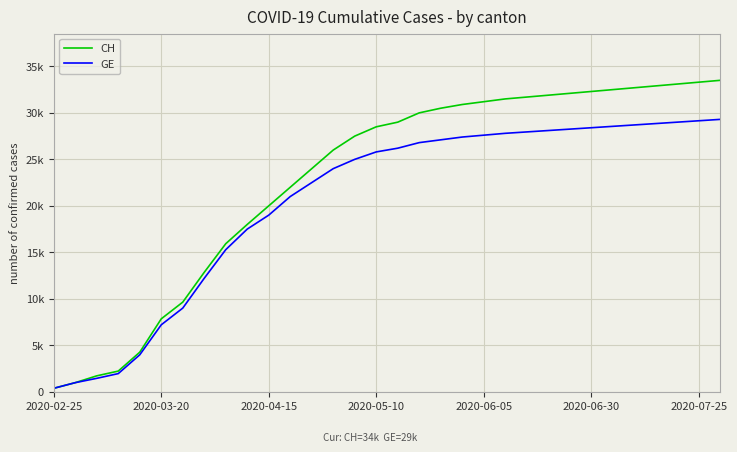

True or false: GE and CH cross at least once.

False